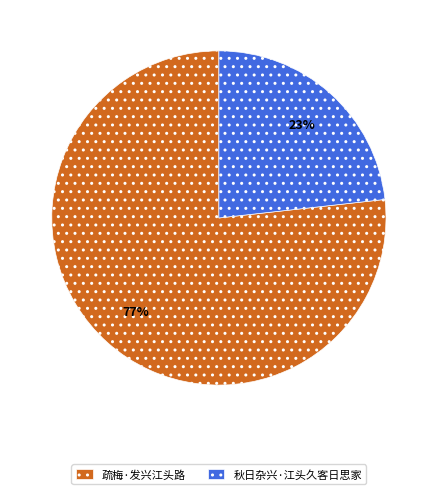

What is the ratio of the value at 疏梅·发兴江头路 to the value at 秋日杂兴·江头久客日思家?

3.3